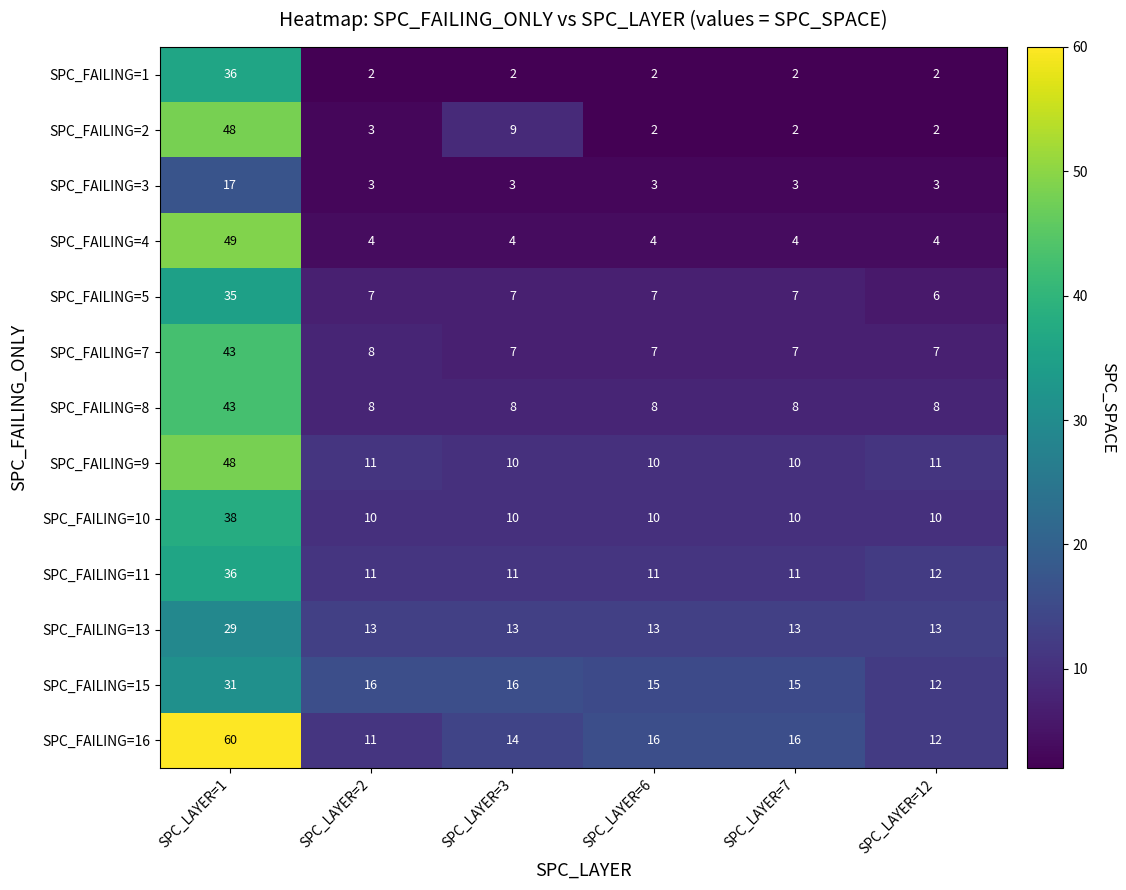

What is the average value of the SPC_FAILING=9 series?

17